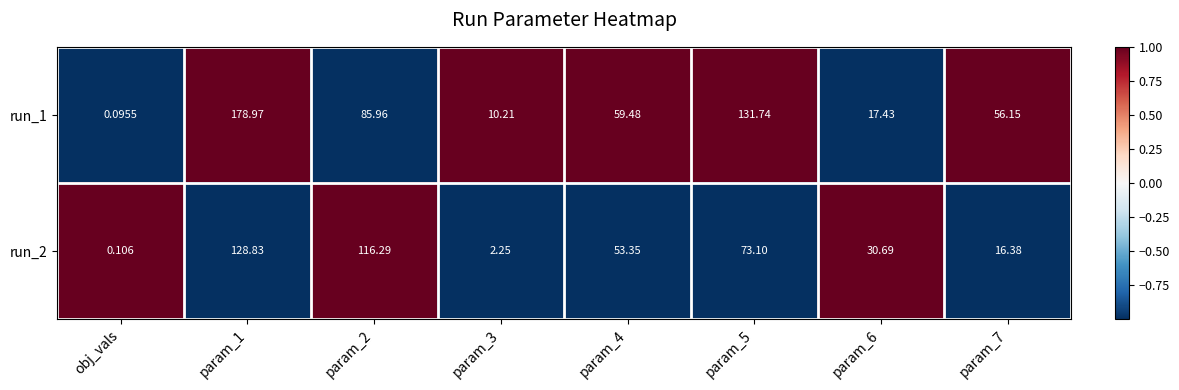

Which label corresponds to the smallest value in the chart?

obj_vals